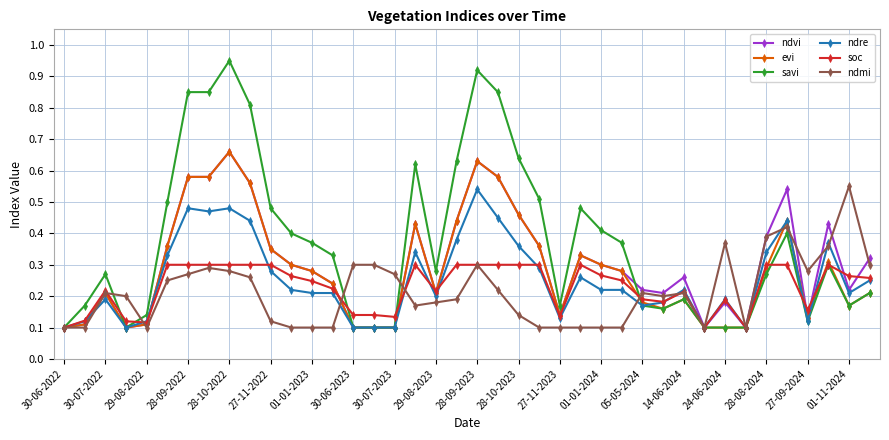

Which series has the largest total across all categories?

savi